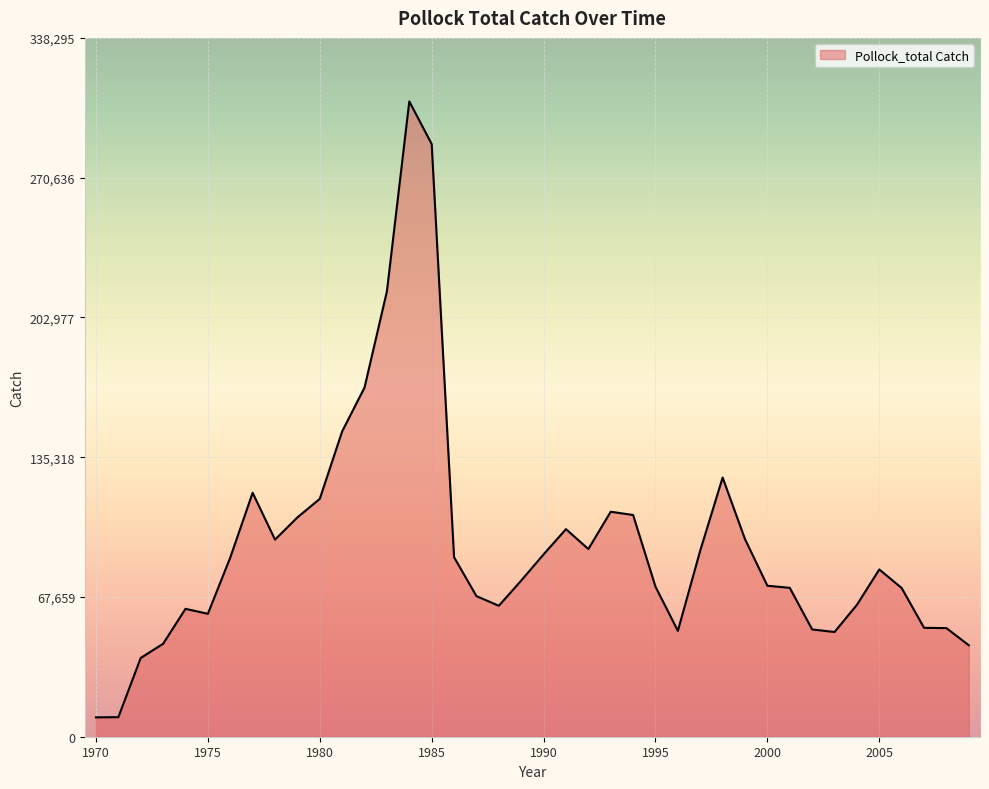

What is the difference between the maximum and minimum values?

298162